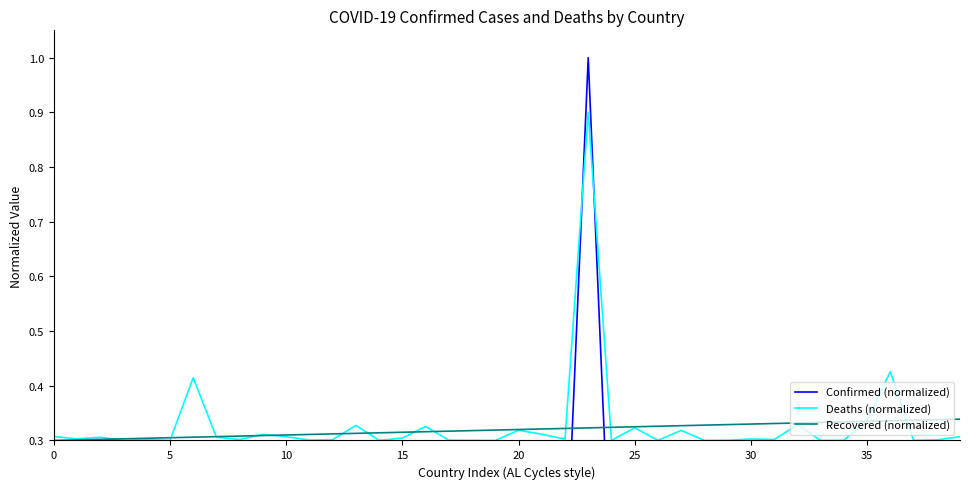

What is the label of the 17th point from the right?

23